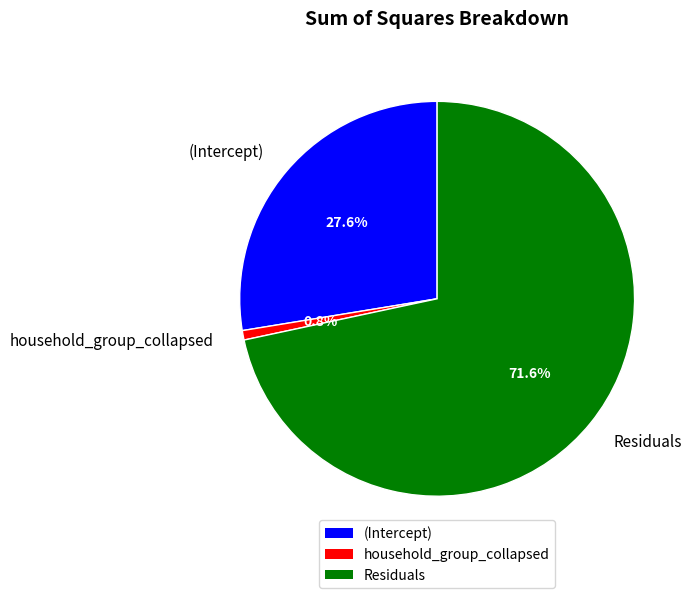

Which category has the biggest portion of the pie?

Residuals